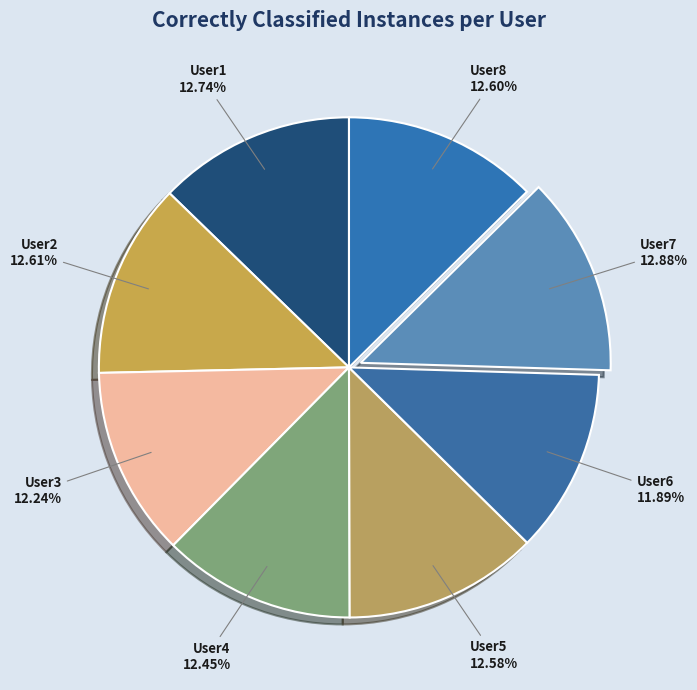

Is there a majority slice in this chart?

No